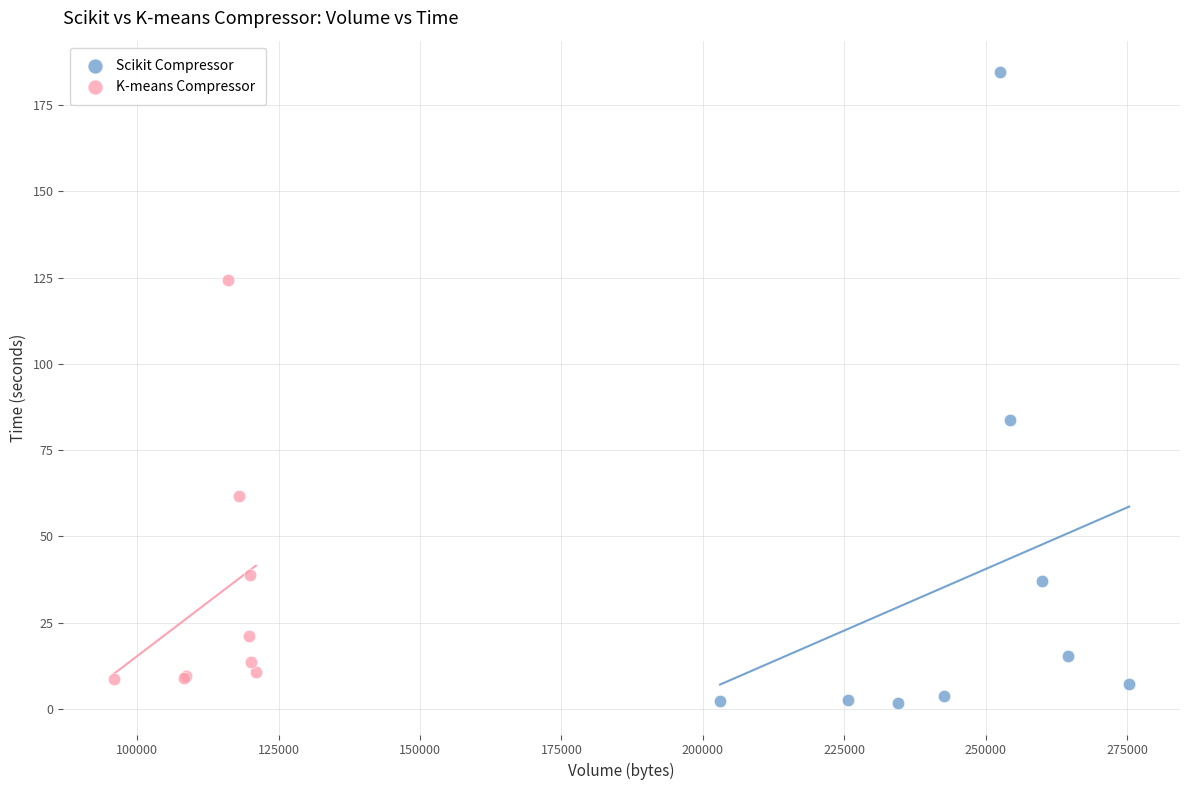

What are all the series names shown in the legend?

Scikit Compressor, K-means Compressor